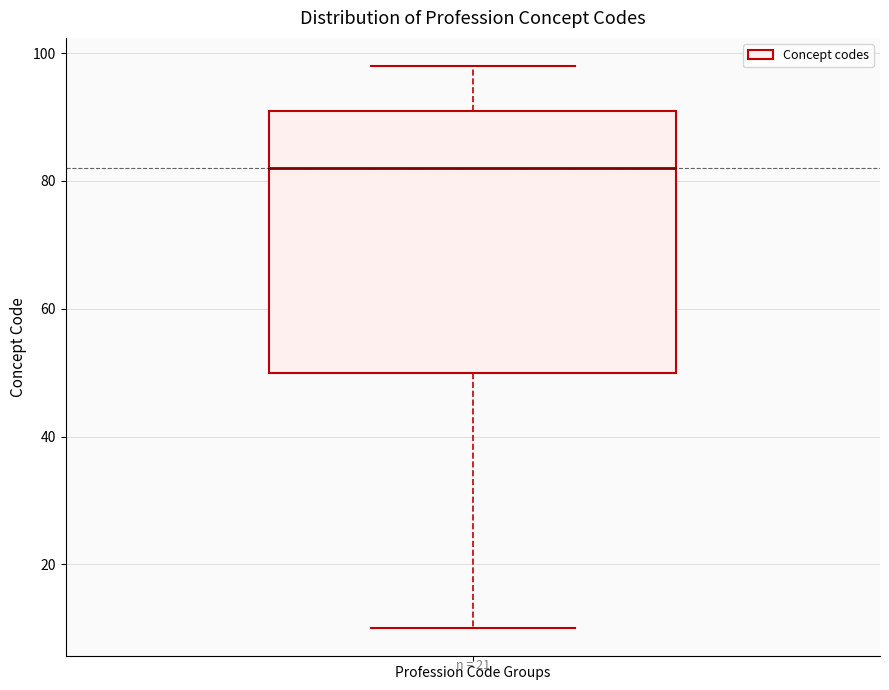

Read this box plot against the y-axis: the position of the median line, the range covered by the box, and the ends of both whiskers. The values are not printed on the chart, so give them approximately, as read against the axis.

median 82, box 50 to 92, whiskers 10 to 98